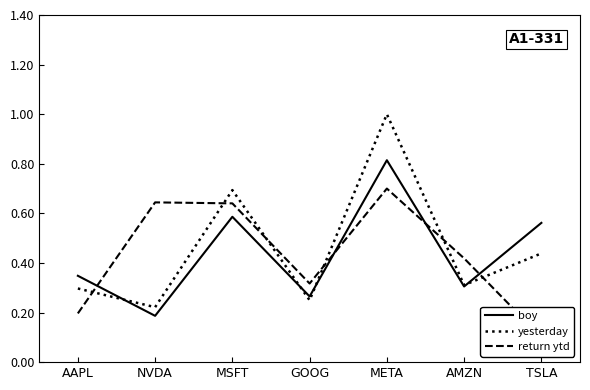

Between GOOG and TSLA, which series saw the biggest shift?

boy